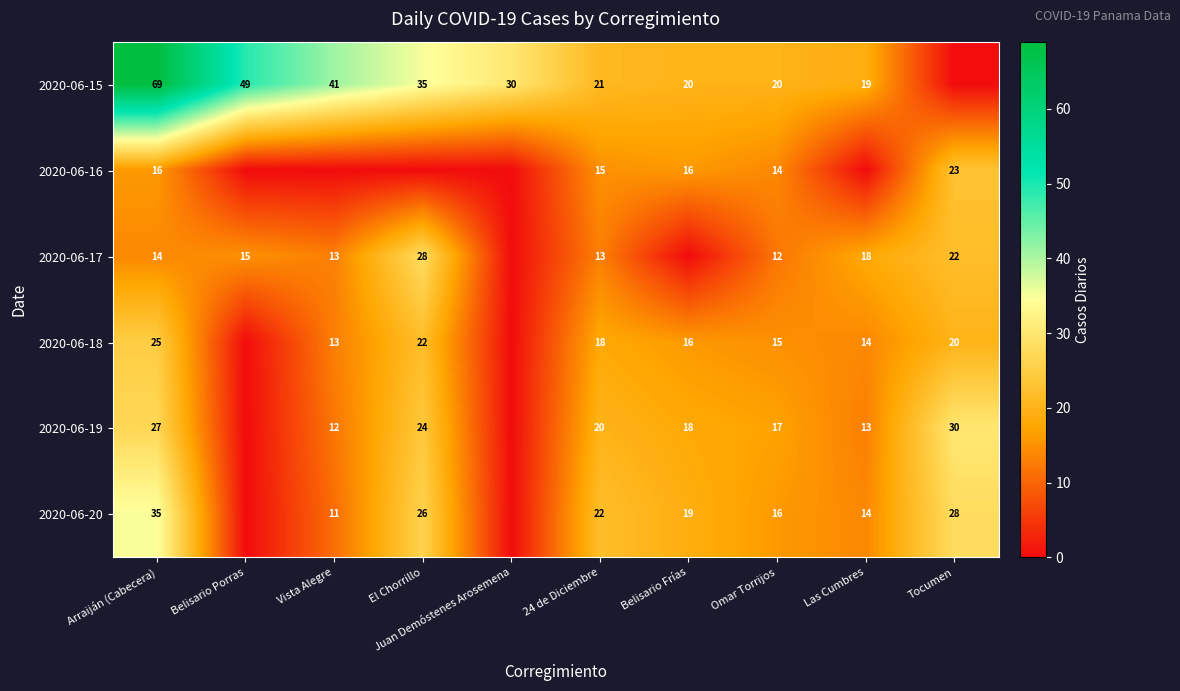

Between Las Cumbres and Belisario Frías, which is larger?

Belisario Frías